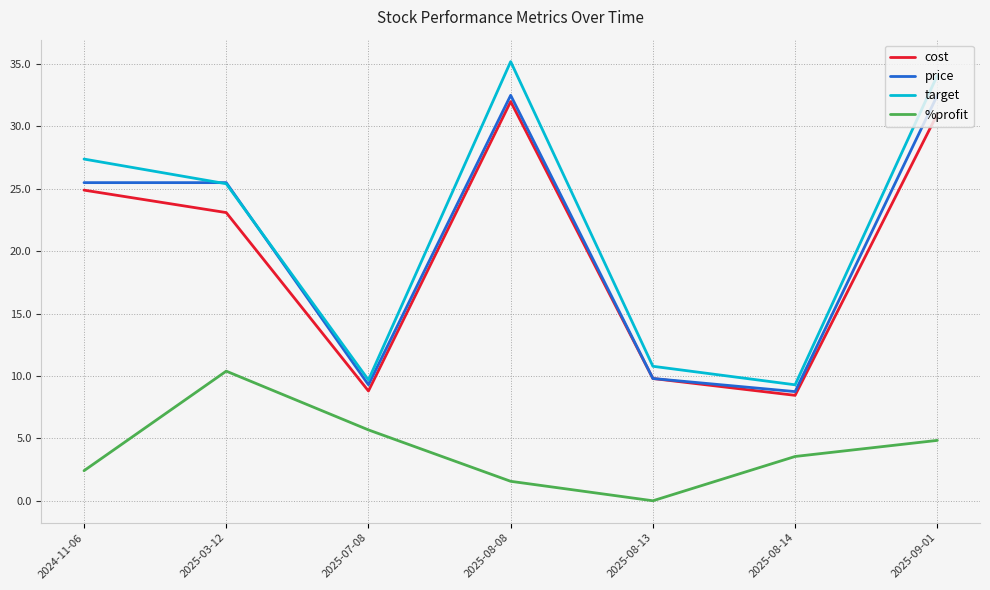

True or false: %profit and cost intersect in this chart.

False